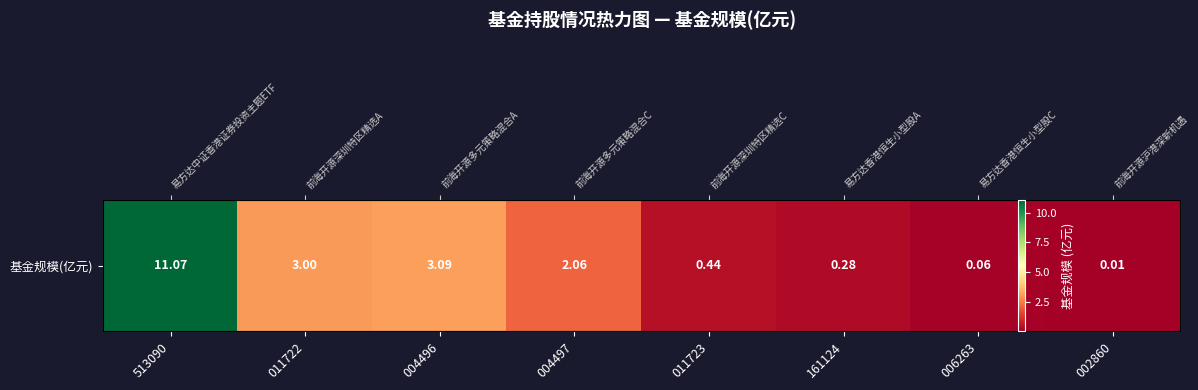

Rank the categories by value from lowest to highest.

002860, 006263, 161124, 011723, 004497, 011722, 004496, 513090